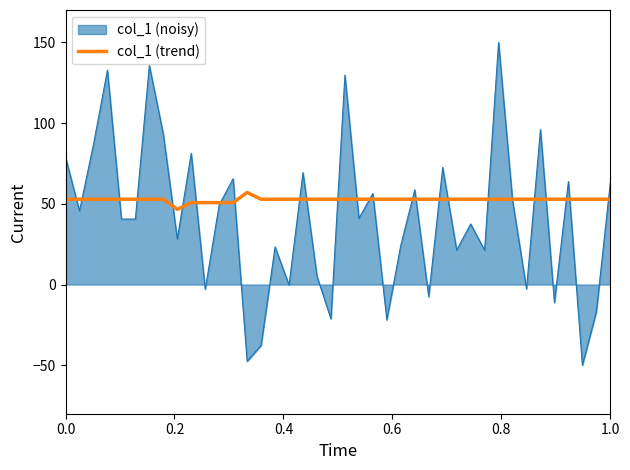

What is the highest value of the col_1 (noisy) series?

150.0